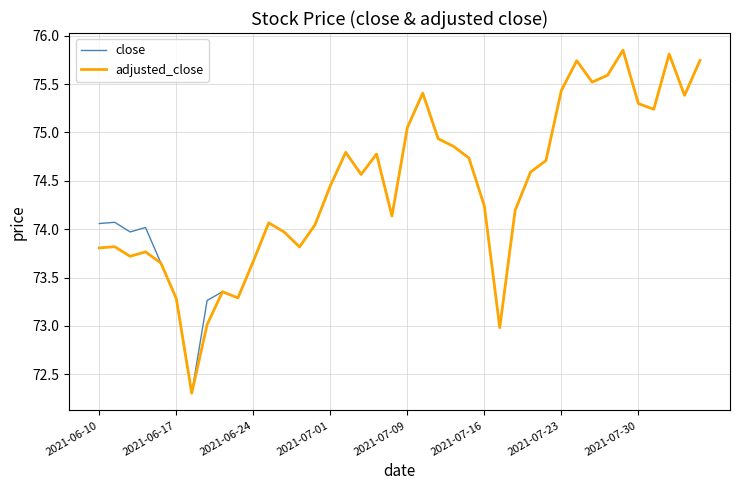

What is the lowest value of the close series?

72.3